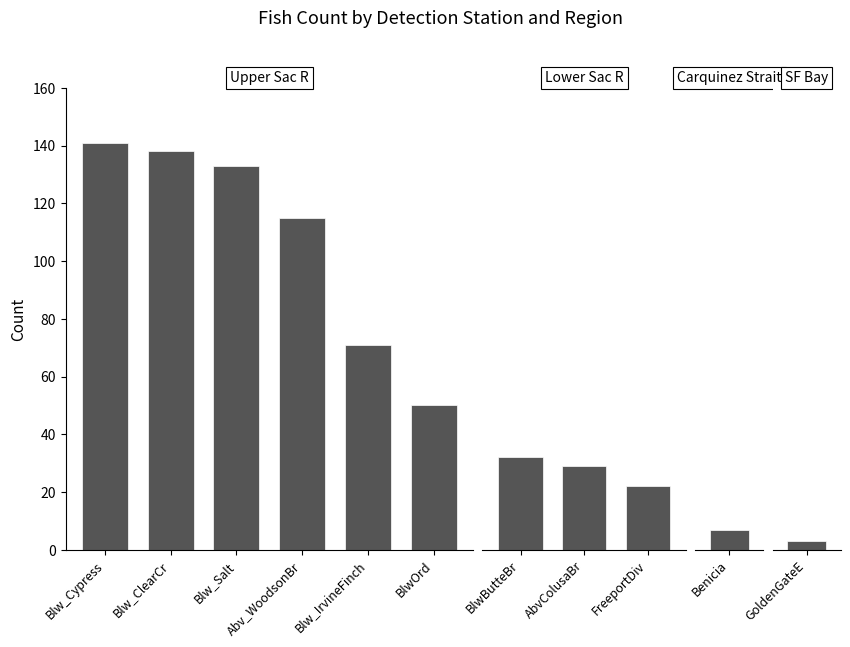

What is the difference between the second highest and second lowest values?

131